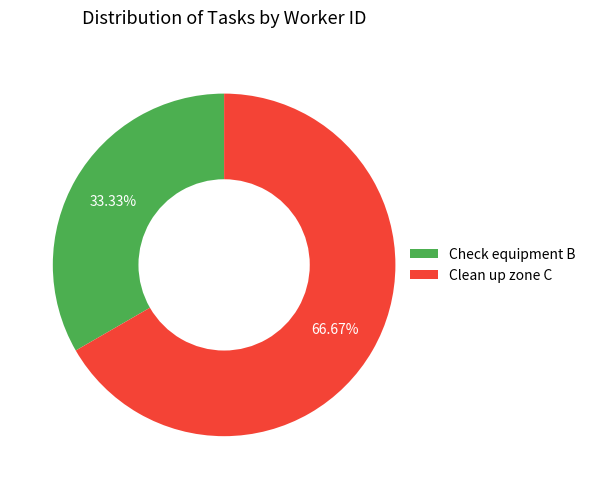

Rank the categories by value from lowest to highest.

Check equipment B, Clean up zone C